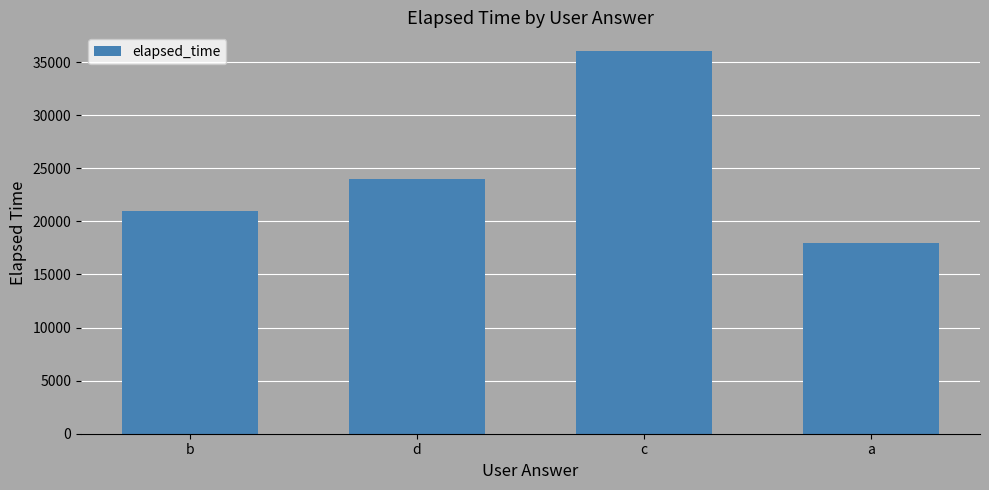

What is the value of the 4th bar from the left?

18000